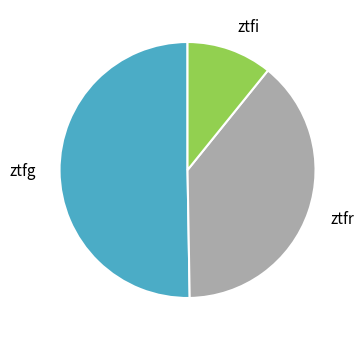

Which category has the smallest portion of the pie?

ztfi